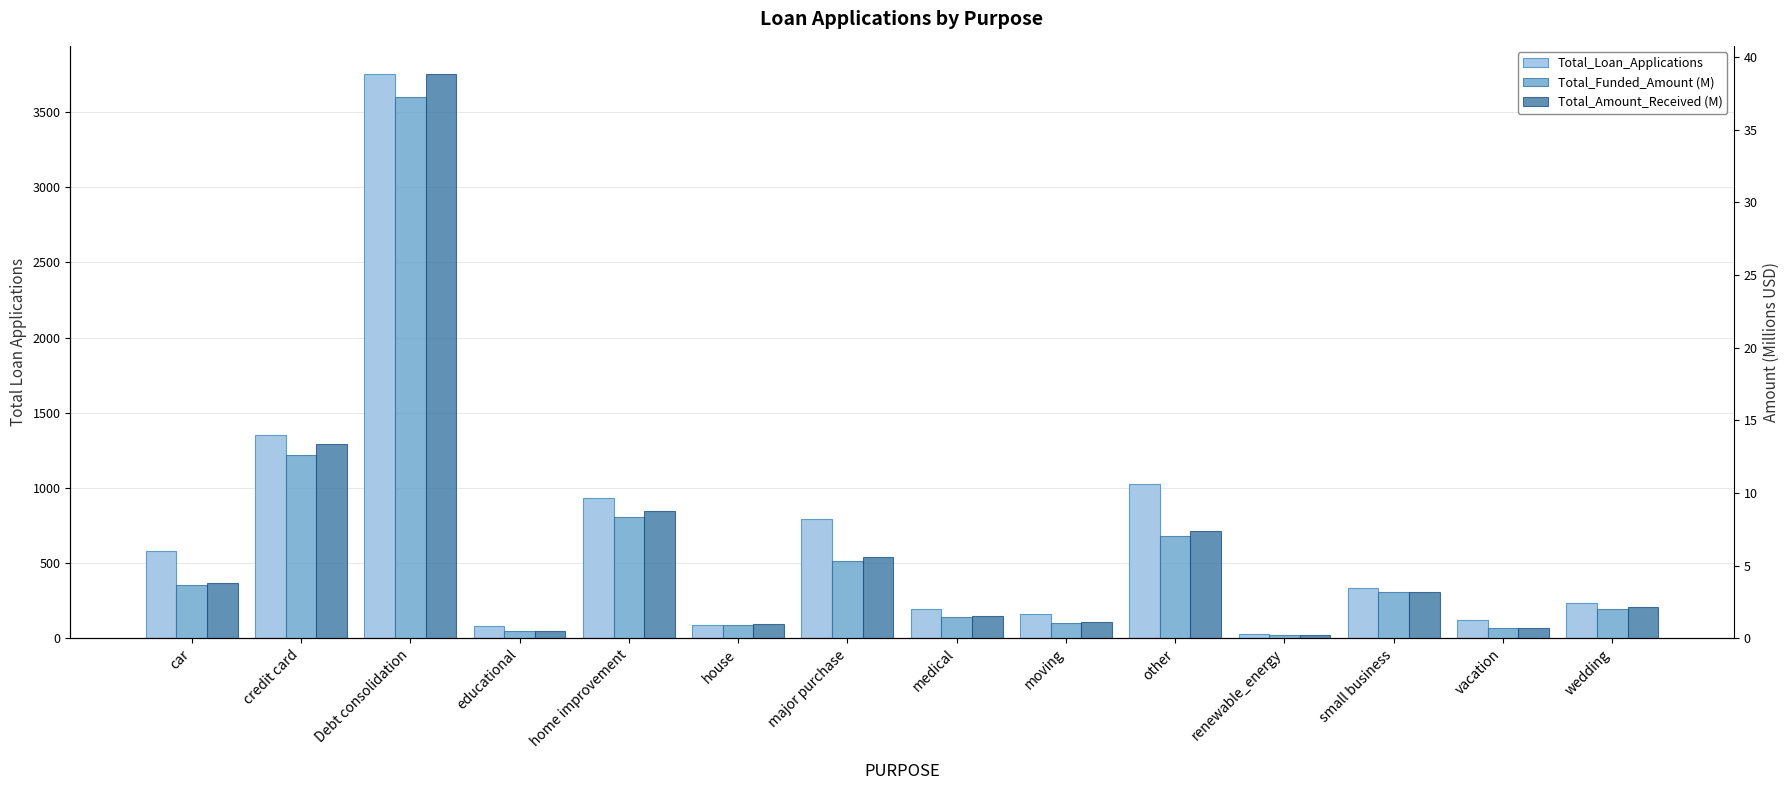

Reading left to right, transcribe all the data shown in this chart.

Total_Loan_Applications: car=577.0	credit card=1353.0	Debt consolidation=3753.0	educational=79.0	home improvement=933.0	house=91.0	major purchase=796.0	medical=197.0	moving=164.0	other=1024.0	renewable_energy=29.0	small business=334.0	vacation=122.0	wedding=237.0
Total_Funded_Amount (M): car=3.6	credit card=12.6	Debt consolidation=37.2	educational=0.5	home improvement=8.4	house=0.9	major purchase=5.3	medical=1.5	moving=1.1	other=7.0	renewable_energy=0.2	small business=3.2	vacation=0.7	wedding=2.0
Total_Amount_Received (M): car=3.8	credit card=13.3	Debt consolidation=38.8	educational=0.5	home improvement=8.7	house=1.0	major purchase=5.6	medical=1.5	moving=1.1	other=7.4	renewable_energy=0.2	small business=3.2	vacation=0.7	wedding=2.1